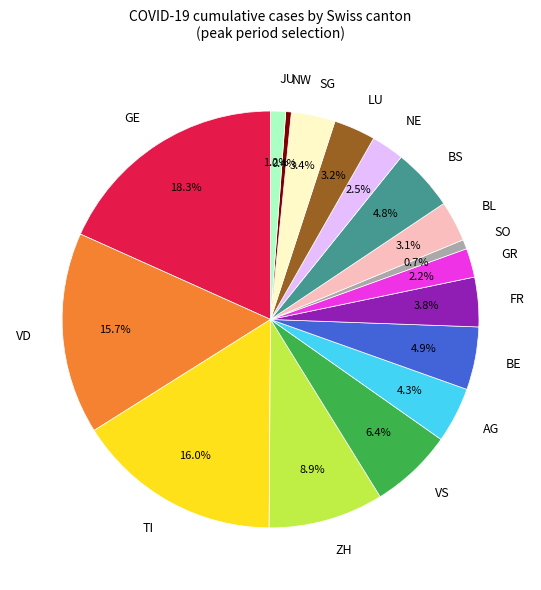

Is there a majority slice in this chart?

No